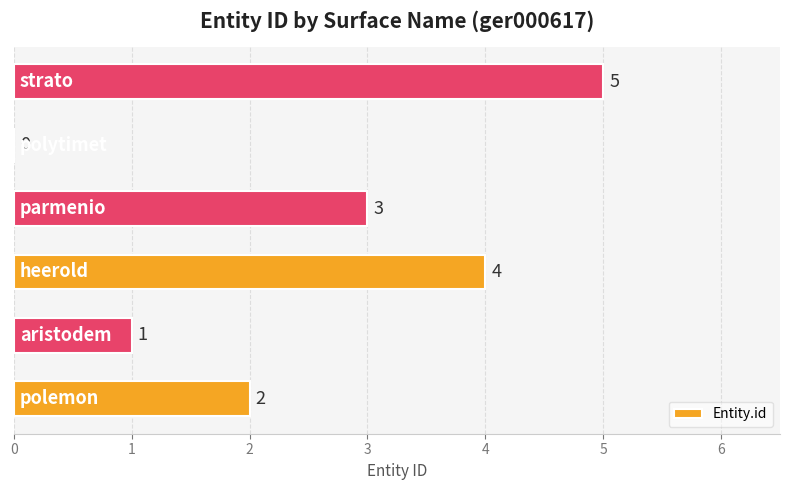

How many distinct data groups are displayed?

1